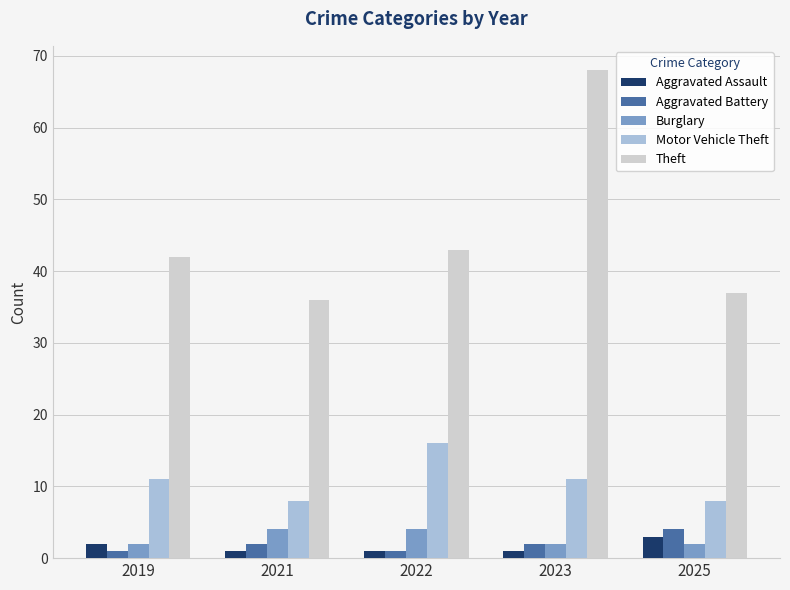

Which series changed the most between 2023 and 2025?

Theft